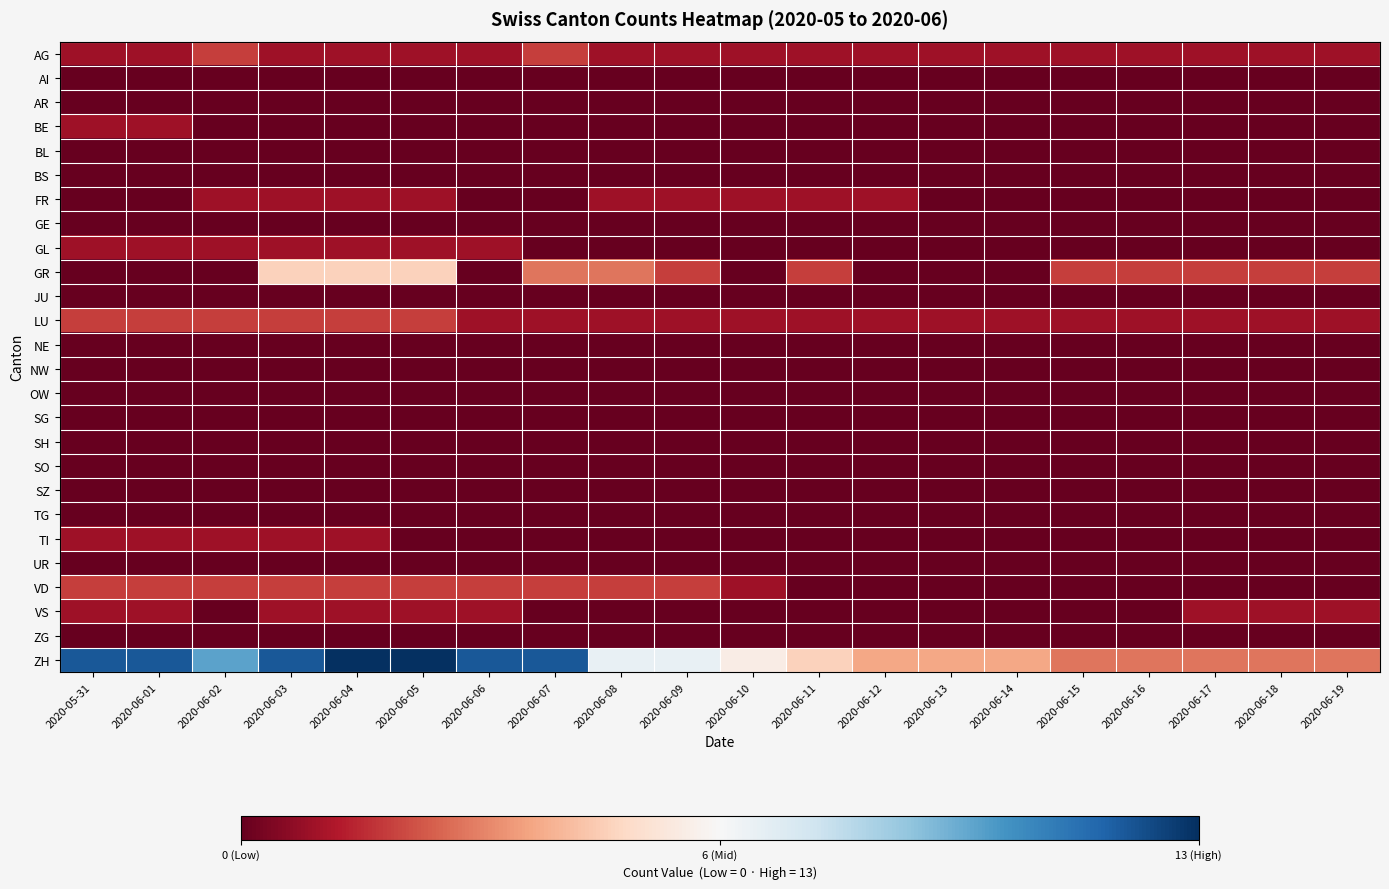

Reading right to left, transcribe all the data shown in this chart.

AG: 2020-06-19=1	2020-06-18=1	2020-06-17=1	2020-06-16=1	2020-06-15=1	2020-06-14=1	2020-06-13=1	2020-06-12=1	2020-06-11=1	2020-06-10=1	2020-06-09=1	2020-06-08=1	2020-06-07=2	2020-06-06=1	2020-06-05=1	2020-06-04=1	2020-06-03=1	2020-06-02=2	2020-06-01=1	2020-05-31=1
AI: 2020-06-19=0	2020-06-18=0	2020-06-17=0	2020-06-16=0	2020-06-15=0	2020-06-14=0	2020-06-13=0	2020-06-12=0	2020-06-11=0	2020-06-10=0	2020-06-09=0	2020-06-08=0	2020-06-07=0	2020-06-06=0	2020-06-05=0	2020-06-04=0	2020-06-03=0	2020-06-02=0	2020-06-01=0	2020-05-31=0
AR: 2020-06-19=0	2020-06-18=0	2020-06-17=0	2020-06-16=0	2020-06-15=0	2020-06-14=0	2020-06-13=0	2020-06-12=0	2020-06-11=0	2020-06-10=0	2020-06-09=0	2020-06-08=0	2020-06-07=0	2020-06-06=0	2020-06-05=0	2020-06-04=0	2020-06-03=0	2020-06-02=0	2020-06-01=0	2020-05-31=0
BE: 2020-06-19=0	2020-06-18=0	2020-06-17=0	2020-06-16=0	2020-06-15=0	2020-06-14=0	2020-06-13=0	2020-06-12=0	2020-06-11=0	2020-06-10=0	2020-06-09=0	2020-06-08=0	2020-06-07=0	2020-06-06=0	2020-06-05=0	2020-06-04=0	2020-06-03=0	2020-06-02=0	2020-06-01=1	2020-05-31=1
BL: 2020-06-19=0	2020-06-18=0	2020-06-17=0	2020-06-16=0	2020-06-15=0	2020-06-14=0	2020-06-13=0	2020-06-12=0	2020-06-11=0	2020-06-10=0	2020-06-09=0	2020-06-08=0	2020-06-07=0	2020-06-06=0	2020-06-05=0	2020-06-04=0	2020-06-03=0	2020-06-02=0	2020-06-01=0	2020-05-31=0
BS: 2020-06-19=0	2020-06-18=0	2020-06-17=0	2020-06-16=0	2020-06-15=0	2020-06-14=0	2020-06-13=0	2020-06-12=0	2020-06-11=0	2020-06-10=0	2020-06-09=0	2020-06-08=0	2020-06-07=0	2020-06-06=0	2020-06-05=0	2020-06-04=0	2020-06-03=0	2020-06-02=0	2020-06-01=0	2020-05-31=0
FR: 2020-06-19=0	2020-06-18=0	2020-06-17=0	2020-06-16=0	2020-06-15=0	2020-06-14=0	2020-06-13=0	2020-06-12=1	2020-06-11=1	2020-06-10=1	2020-06-09=1	2020-06-08=1	2020-06-07=0	2020-06-06=0	2020-06-05=1	2020-06-04=1	2020-06-03=1	2020-06-02=1	2020-06-01=0	2020-05-31=0
GE: 2020-06-19=0	2020-06-18=0	2020-06-17=0	2020-06-16=0	2020-06-15=0	2020-06-14=0	2020-06-13=0	2020-06-12=0	2020-06-11=0	2020-06-10=0	2020-06-09=0	2020-06-08=0	2020-06-07=0	2020-06-06=0	2020-06-05=0	2020-06-04=0	2020-06-03=0	2020-06-02=0	2020-06-01=0	2020-05-31=0
GL: 2020-06-19=0	2020-06-18=0	2020-06-17=0	2020-06-16=0	2020-06-15=0	2020-06-14=0	2020-06-13=0	2020-06-12=0	2020-06-11=0	2020-06-10=0	2020-06-09=0	2020-06-08=0	2020-06-07=0	2020-06-06=1	2020-06-05=1	2020-06-04=1	2020-06-03=1	2020-06-02=1	2020-06-01=1	2020-05-31=1
GR: 2020-06-19=2	2020-06-18=2	2020-06-17=2	2020-06-16=2	2020-06-15=2	2020-06-14=0	2020-06-13=0	2020-06-12=0	2020-06-11=2	2020-06-10=0	2020-06-09=2	2020-06-08=3	2020-06-07=3	2020-06-06=0	2020-06-05=5	2020-06-04=5	2020-06-03=5	2020-06-02=0	2020-06-01=0	2020-05-31=0
JU: 2020-06-19=0	2020-06-18=0	2020-06-17=0	2020-06-16=0	2020-06-15=0	2020-06-14=0	2020-06-13=0	2020-06-12=0	2020-06-11=0	2020-06-10=0	2020-06-09=0	2020-06-08=0	2020-06-07=0	2020-06-06=0	2020-06-05=0	2020-06-04=0	2020-06-03=0	2020-06-02=0	2020-06-01=0	2020-05-31=0
LU: 2020-06-19=1	2020-06-18=1	2020-06-17=1	2020-06-16=1	2020-06-15=1	2020-06-14=1	2020-06-13=1	2020-06-12=1	2020-06-11=1	2020-06-10=1	2020-06-09=1	2020-06-08=1	2020-06-07=1	2020-06-06=1	2020-06-05=2	2020-06-04=2	2020-06-03=2	2020-06-02=2	2020-06-01=2	2020-05-31=2
NE: 2020-06-19=0	2020-06-18=0	2020-06-17=0	2020-06-16=0	2020-06-15=0	2020-06-14=0	2020-06-13=0	2020-06-12=0	2020-06-11=0	2020-06-10=0	2020-06-09=0	2020-06-08=0	2020-06-07=0	2020-06-06=0	2020-06-05=0	2020-06-04=0	2020-06-03=0	2020-06-02=0	2020-06-01=0	2020-05-31=0
NW: 2020-06-19=0	2020-06-18=0	2020-06-17=0	2020-06-16=0	2020-06-15=0	2020-06-14=0	2020-06-13=0	2020-06-12=0	2020-06-11=0	2020-06-10=0	2020-06-09=0	2020-06-08=0	2020-06-07=0	2020-06-06=0	2020-06-05=0	2020-06-04=0	2020-06-03=0	2020-06-02=0	2020-06-01=0	2020-05-31=0
OW: 2020-06-19=0	2020-06-18=0	2020-06-17=0	2020-06-16=0	2020-06-15=0	2020-06-14=0	2020-06-13=0	2020-06-12=0	2020-06-11=0	2020-06-10=0	2020-06-09=0	2020-06-08=0	2020-06-07=0	2020-06-06=0	2020-06-05=0	2020-06-04=0	2020-06-03=0	2020-06-02=0	2020-06-01=0	2020-05-31=0
SG: 2020-06-19=0	2020-06-18=0	2020-06-17=0	2020-06-16=0	2020-06-15=0	2020-06-14=0	2020-06-13=0	2020-06-12=0	2020-06-11=0	2020-06-10=0	2020-06-09=0	2020-06-08=0	2020-06-07=0	2020-06-06=0	2020-06-05=0	2020-06-04=0	2020-06-03=0	2020-06-02=0	2020-06-01=0	2020-05-31=0
SH: 2020-06-19=0	2020-06-18=0	2020-06-17=0	2020-06-16=0	2020-06-15=0	2020-06-14=0	2020-06-13=0	2020-06-12=0	2020-06-11=0	2020-06-10=0	2020-06-09=0	2020-06-08=0	2020-06-07=0	2020-06-06=0	2020-06-05=0	2020-06-04=0	2020-06-03=0	2020-06-02=0	2020-06-01=0	2020-05-31=0
SO: 2020-06-19=0	2020-06-18=0	2020-06-17=0	2020-06-16=0	2020-06-15=0	2020-06-14=0	2020-06-13=0	2020-06-12=0	2020-06-11=0	2020-06-10=0	2020-06-09=0	2020-06-08=0	2020-06-07=0	2020-06-06=0	2020-06-05=0	2020-06-04=0	2020-06-03=0	2020-06-02=0	2020-06-01=0	2020-05-31=0
SZ: 2020-06-19=0	2020-06-18=0	2020-06-17=0	2020-06-16=0	2020-06-15=0	2020-06-14=0	2020-06-13=0	2020-06-12=0	2020-06-11=0	2020-06-10=0	2020-06-09=0	2020-06-08=0	2020-06-07=0	2020-06-06=0	2020-06-05=0	2020-06-04=0	2020-06-03=0	2020-06-02=0	2020-06-01=0	2020-05-31=0
TG: 2020-06-19=0	2020-06-18=0	2020-06-17=0	2020-06-16=0	2020-06-15=0	2020-06-14=0	2020-06-13=0	2020-06-12=0	2020-06-11=0	2020-06-10=0	2020-06-09=0	2020-06-08=0	2020-06-07=0	2020-06-06=0	2020-06-05=0	2020-06-04=0	2020-06-03=0	2020-06-02=0	2020-06-01=0	2020-05-31=0
TI: 2020-06-19=0	2020-06-18=0	2020-06-17=0	2020-06-16=0	2020-06-15=0	2020-06-14=0	2020-06-13=0	2020-06-12=0	2020-06-11=0	2020-06-10=0	2020-06-09=0	2020-06-08=0	2020-06-07=0	2020-06-06=0	2020-06-05=0	2020-06-04=1	2020-06-03=1	2020-06-02=1	2020-06-01=1	2020-05-31=1
UR: 2020-06-19=0	2020-06-18=0	2020-06-17=0	2020-06-16=0	2020-06-15=0	2020-06-14=0	2020-06-13=0	2020-06-12=0	2020-06-11=0	2020-06-10=0	2020-06-09=0	2020-06-08=0	2020-06-07=0	2020-06-06=0	2020-06-05=0	2020-06-04=0	2020-06-03=0	2020-06-02=0	2020-06-01=0	2020-05-31=0
VD: 2020-06-19=0	2020-06-18=0	2020-06-17=0	2020-06-16=0	2020-06-15=0	2020-06-14=0	2020-06-13=0	2020-06-12=0	2020-06-11=0	2020-06-10=1	2020-06-09=2	2020-06-08=2	2020-06-07=2	2020-06-06=2	2020-06-05=2	2020-06-04=2	2020-06-03=2	2020-06-02=2	2020-06-01=2	2020-05-31=2
VS: 2020-06-19=1	2020-06-18=1	2020-06-17=1	2020-06-16=0	2020-06-15=0	2020-06-14=0	2020-06-13=0	2020-06-12=0	2020-06-11=0	2020-06-10=0	2020-06-09=0	2020-06-08=0	2020-06-07=0	2020-06-06=1	2020-06-05=1	2020-06-04=1	2020-06-03=1	2020-06-02=0	2020-06-01=1	2020-05-31=1
ZG: 2020-06-19=0	2020-06-18=0	2020-06-17=0	2020-06-16=0	2020-06-15=0	2020-06-14=0	2020-06-13=0	2020-06-12=0	2020-06-11=0	2020-06-10=0	2020-06-09=0	2020-06-08=0	2020-06-07=0	2020-06-06=0	2020-06-05=0	2020-06-04=0	2020-06-03=0	2020-06-02=0	2020-06-01=0	2020-05-31=0
ZH: 2020-06-19=3	2020-06-18=3	2020-06-17=3	2020-06-16=3	2020-06-15=3	2020-06-14=4	2020-06-13=4	2020-06-12=4	2020-06-11=5	2020-06-10=6	2020-06-09=7	2020-06-08=7	2020-06-07=12	2020-06-06=12	2020-06-05=13	2020-06-04=13	2020-06-03=12	2020-06-02=10	2020-06-01=12	2020-05-31=12